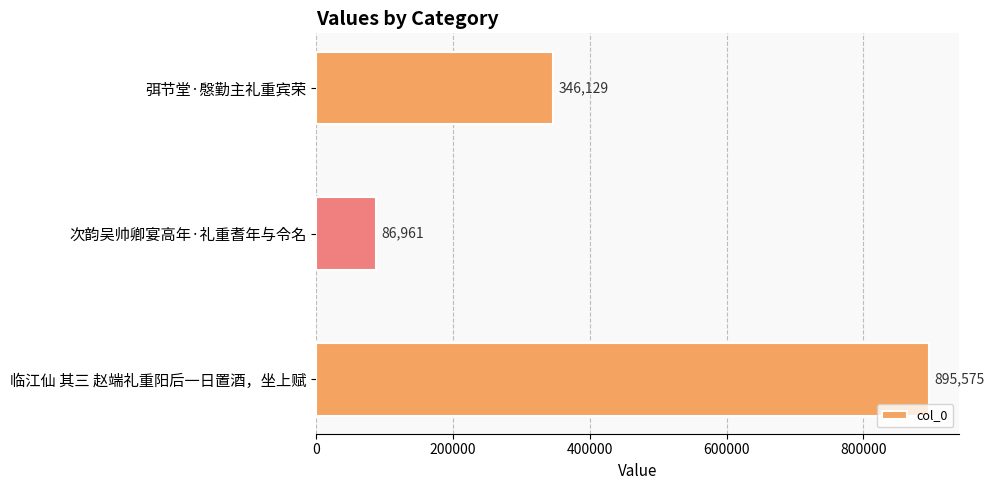

List the labels in order of value, largest first.

临江仙 其三 赵端礼重阳后一日置酒，坐上赋, 弭节堂·慇勤主礼重宾荣, 次韵吴帅卿宴高年·礼重耆年与令名